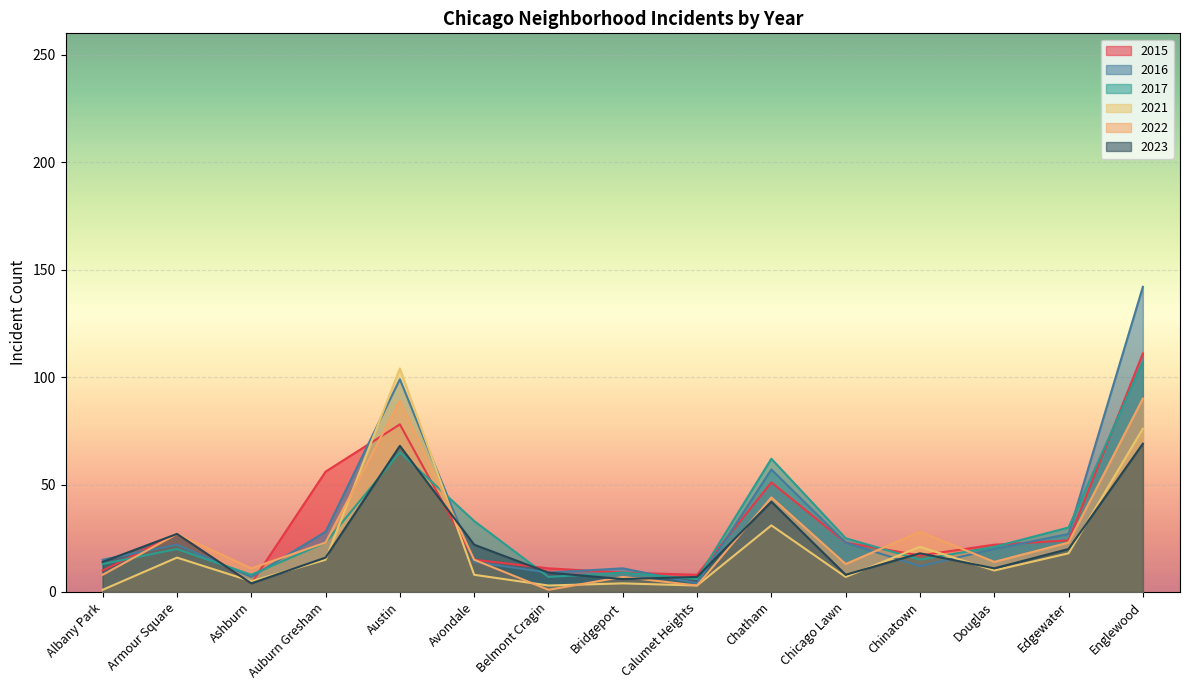

What is the difference between the highest and lowest values at Calumet Heights?

5